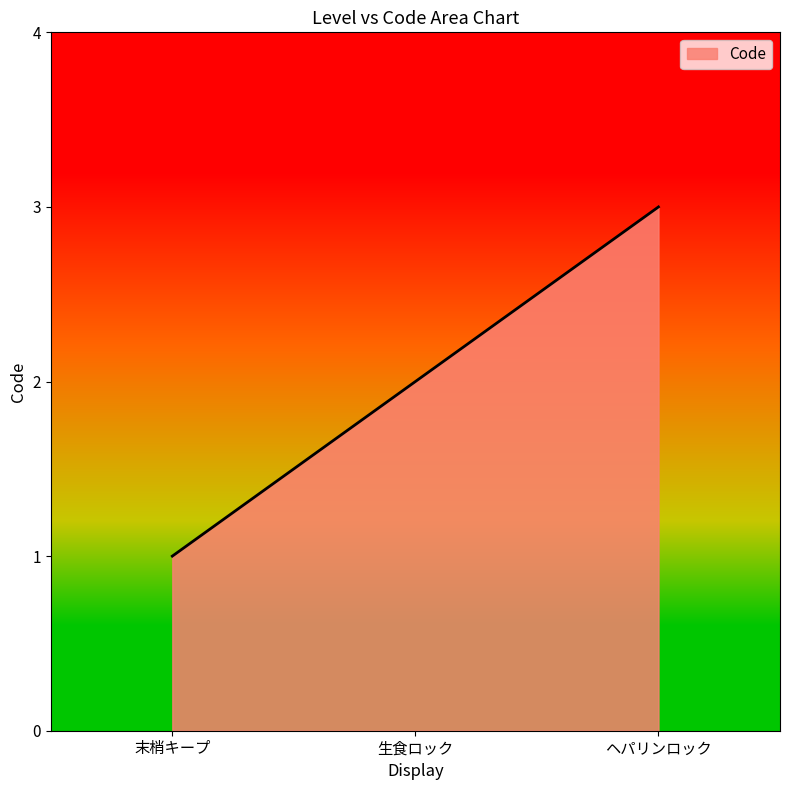

What position from the right is 生食ロック?

2